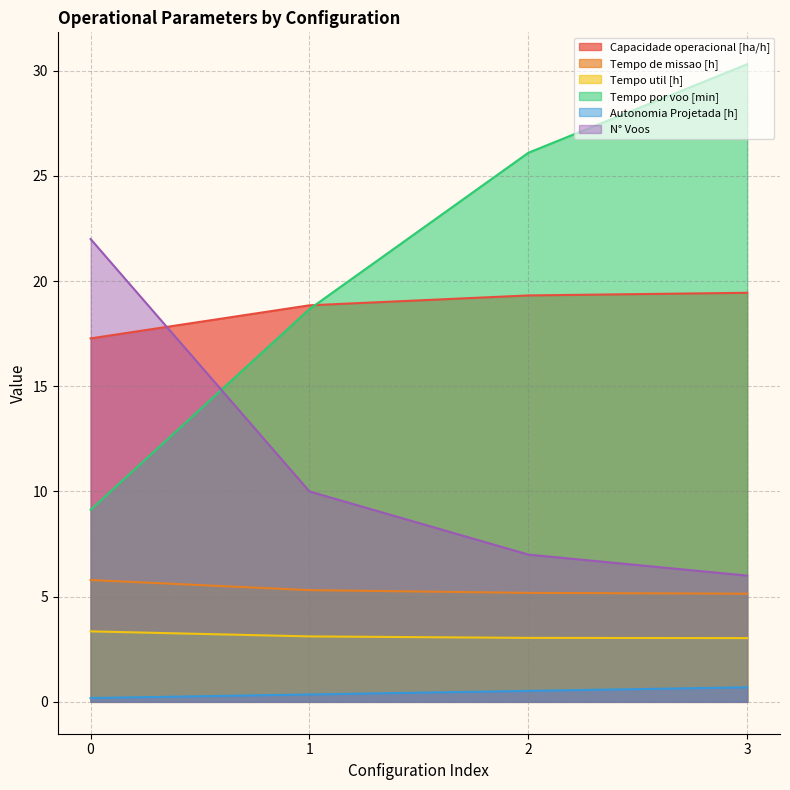

After their last crossing, which series has the higher values: N° Voos or Capacidade operacional [ha/h]?

Capacidade operacional [ha/h]